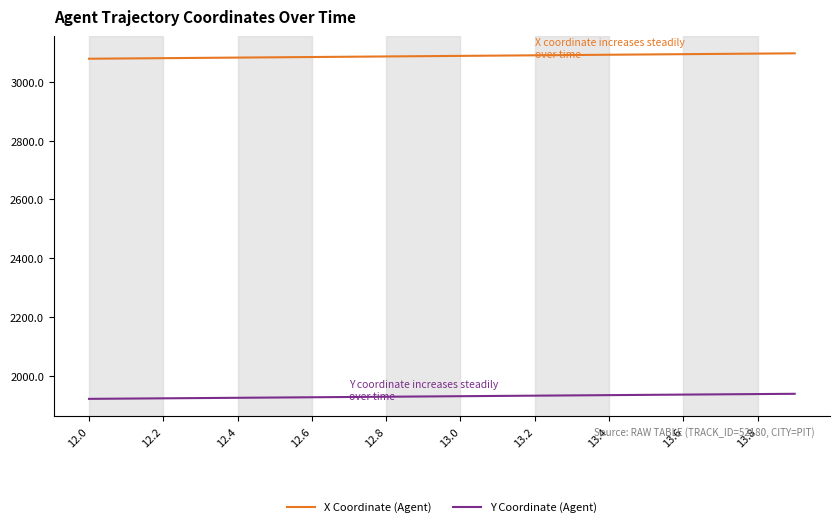

True or false: X Coordinate (Agent) and Y Coordinate (Agent) cross at least once.

False